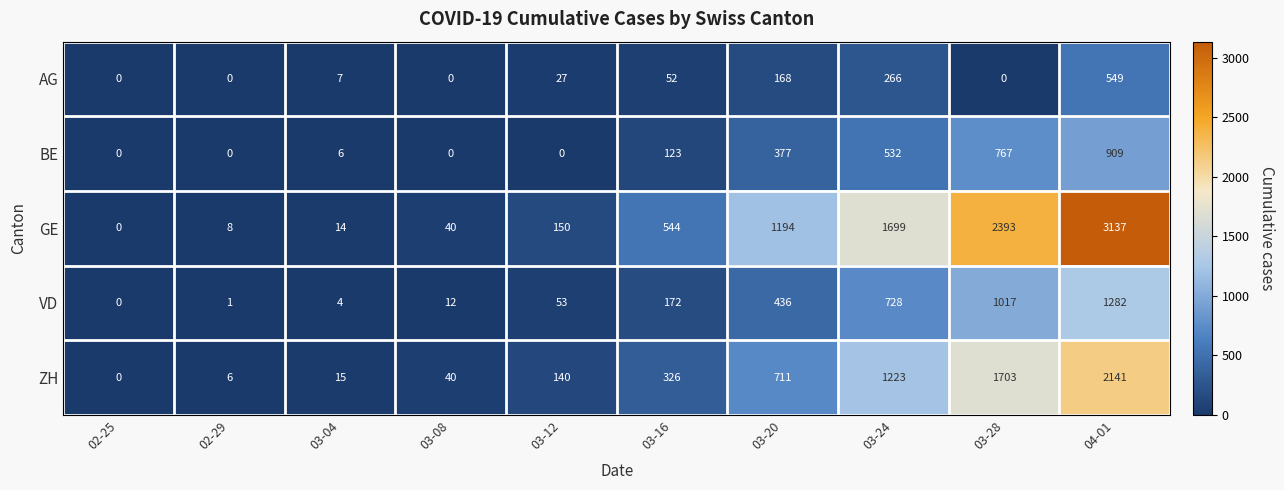

What is the maximum value shown in the chart?

3137